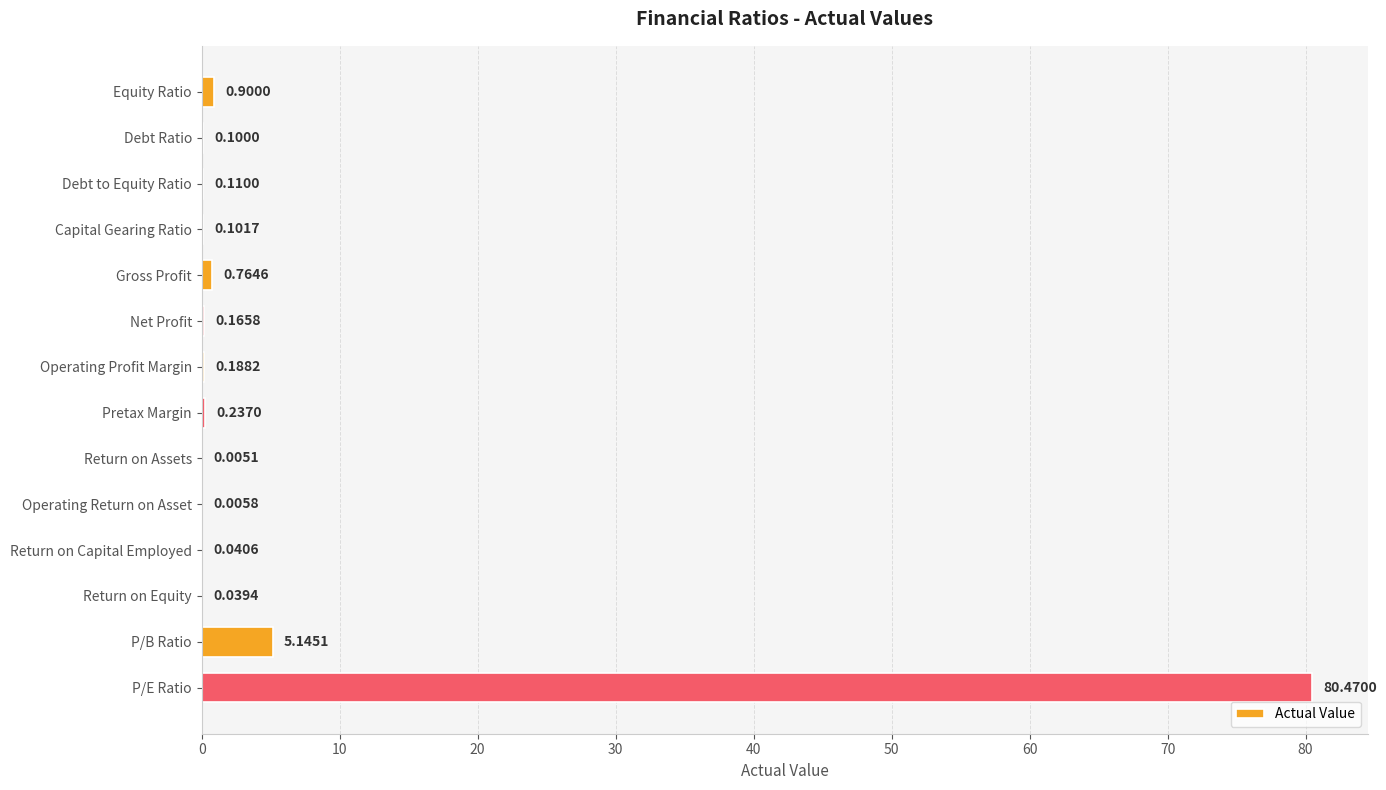

At which label is the value closest to 40?

P/B Ratio